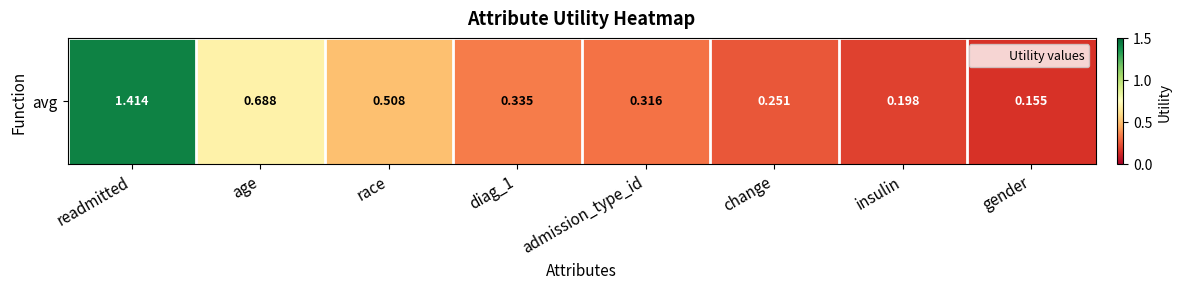

Reading left to right, extract all data points from this chart.

readmitted=1.4	age=0.7	race=0.5	diag_1=0.3	admission_type_id=0.3	change=0.3	insulin=0.2	gender=0.2